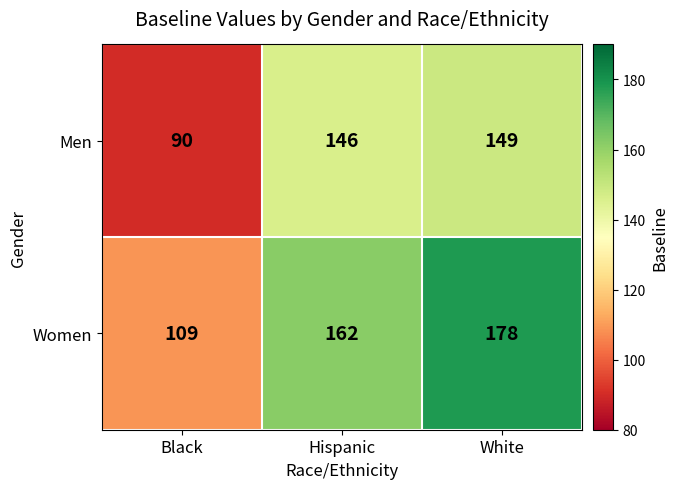

What value does the Men series have at Black, to the nearest 10?

90